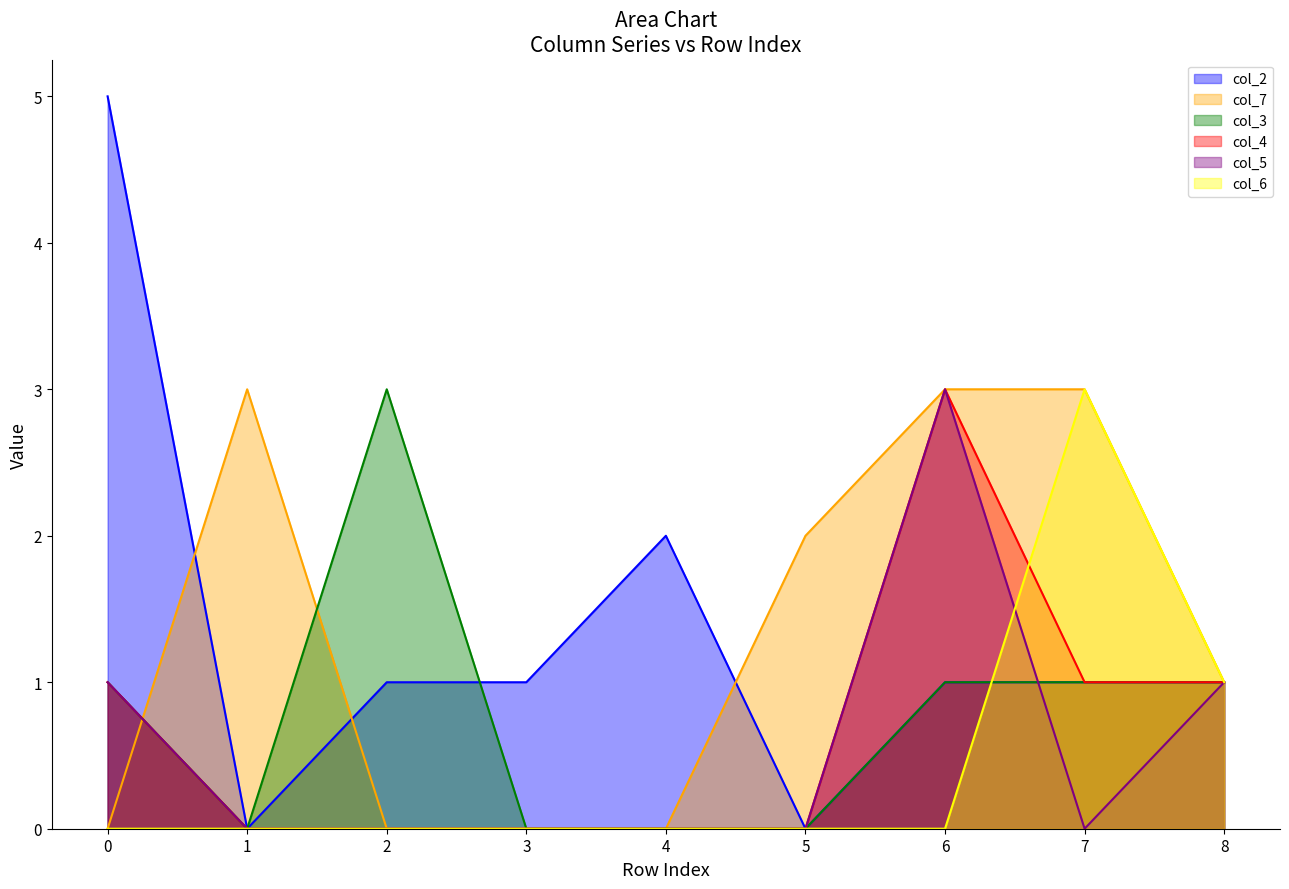

What is the difference between the highest and lowest values at 1?

3